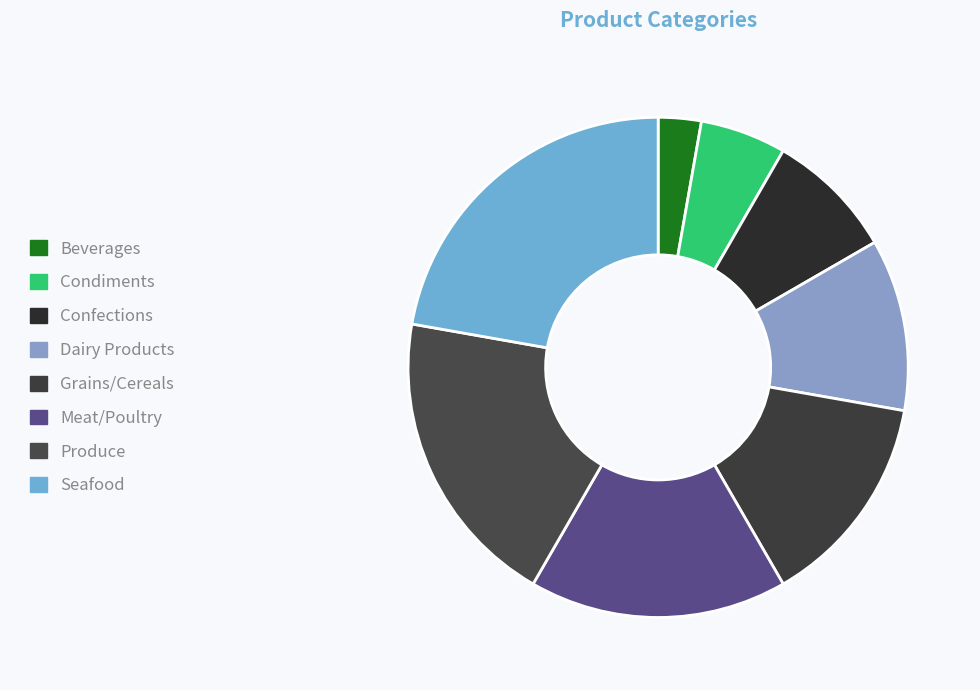

Which category has the biggest portion of the pie?

Seafood